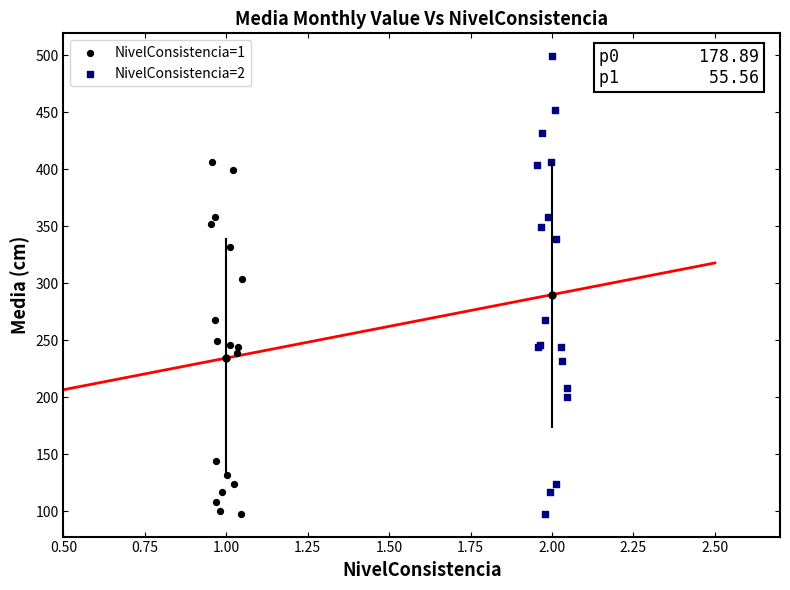

What are all the series names shown in the legend?

NivelConsistencia=1, NivelConsistencia=2